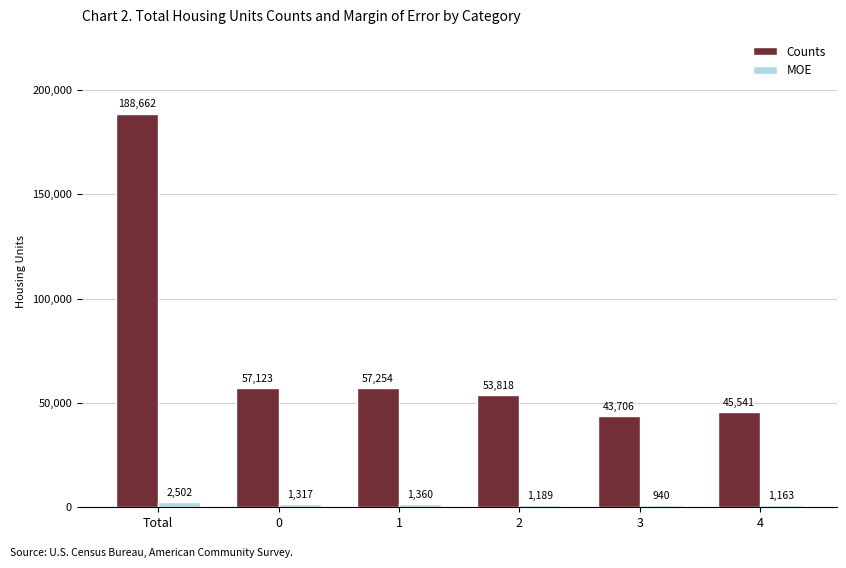

Which category has the lowest value across all series?

3